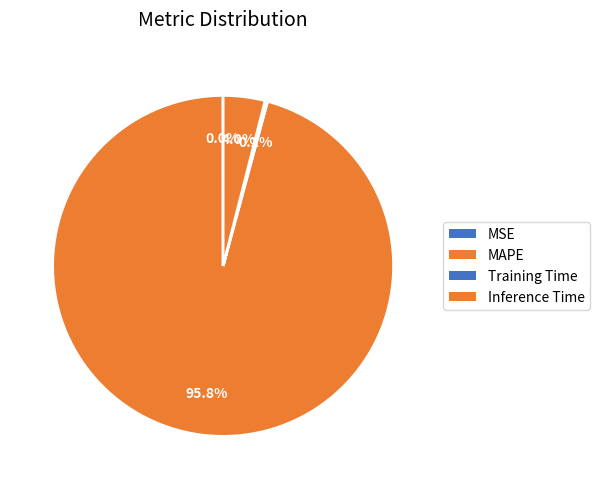

Is it true that Inference Time is 1% of the pie?

False